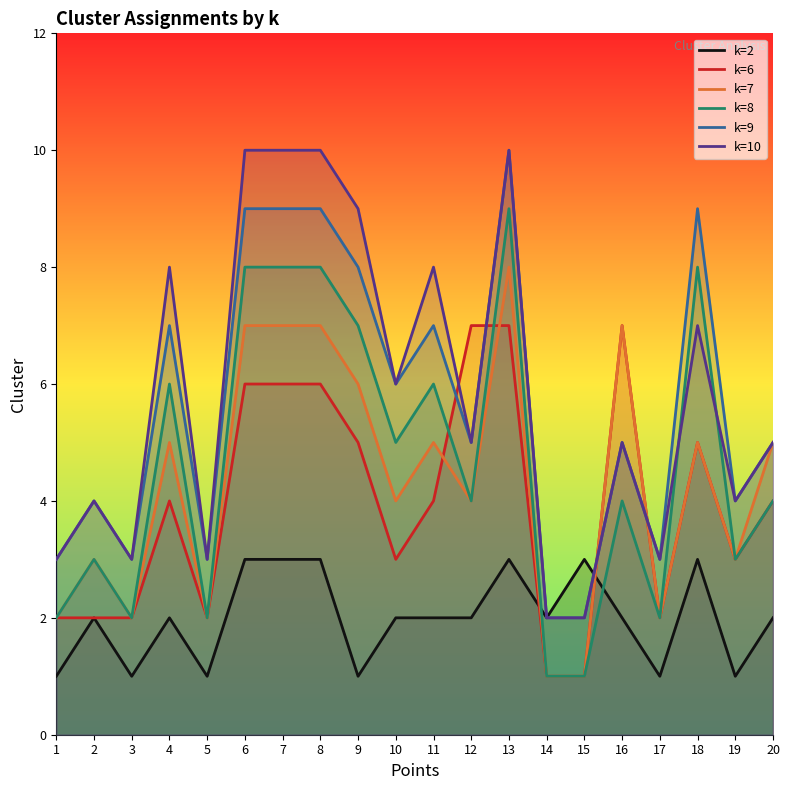

After their last crossing, which series has the higher values: k=6 or k=2?

k=6